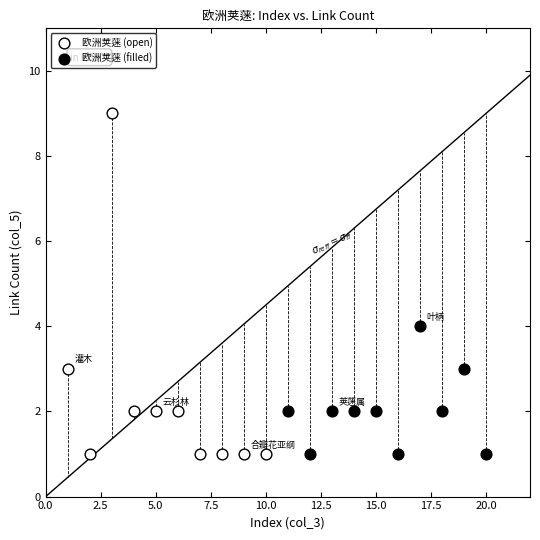

Which series has the widest spread of Y values?

欧洲荚蒾 (open)